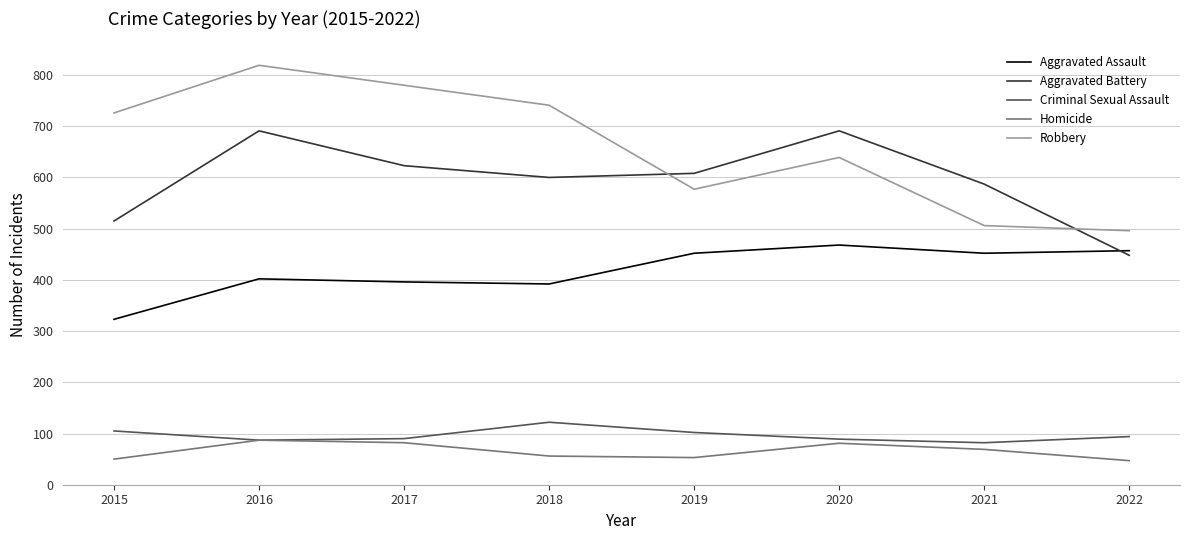

True or false: Robbery has a value of 506 at 2021.

True